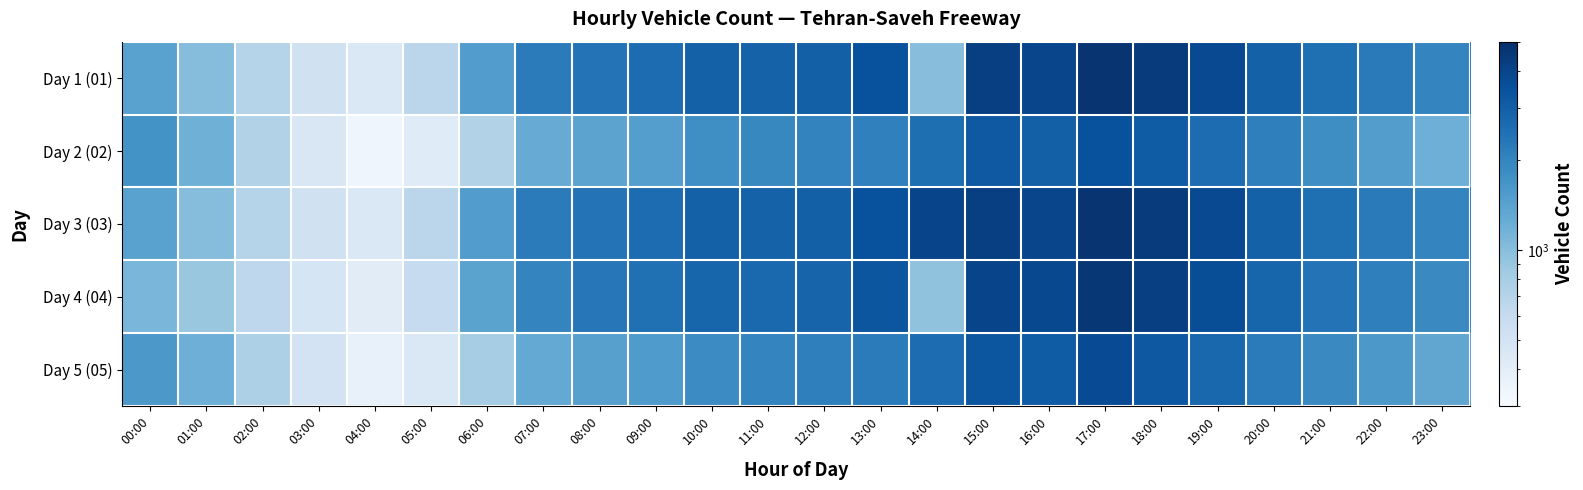

Reading left to right, list all the values displayed in this chart.

Day 1 (01): 00:00=1421	01:00=1005	02:00=701	03:00=522	04:00=454	05:00=668	06:00=1516	07:00=2199	08:00=2414	09:00=2597	10:00=2940	11:00=2914	12:00=2977	13:00=3516	14:00=995	15:00=4232	16:00=3967	17:00=4765	18:00=4388	19:00=3775	20:00=2942	21:00=2504	22:00=2235	23:00=1991
Day 2 (02): 00:00=1710	01:00=1193	02:00=726	03:00=456	04:00=342	05:00=419	06:00=729	07:00=1256	08:00=1393	09:00=1490	10:00=1781	11:00=1938	12:00=2011	13:00=2081	14:00=2545	15:00=3200	16:00=2980	17:00=3500	18:00=3100	19:00=2600	20:00=2100	21:00=1800	22:00=1500	23:00=1200
Day 3 (03): 00:00=1421	01:00=1005	02:00=701	03:00=522	04:00=454	05:00=668	06:00=1516	07:00=2199	08:00=2414	09:00=2597	10:00=2940	11:00=2914	12:00=2977	13:00=3516	14:00=3980	15:00=4232	16:00=3967	17:00=4765	18:00=4388	19:00=3775	20:00=2942	21:00=2504	22:00=2235	23:00=1991
Day 4 (04): 00:00=1100	01:00=900	02:00=650	03:00=480	04:00=410	05:00=600	06:00=1400	07:00=2000	08:00=2300	09:00=2500	10:00=2800	11:00=2700	12:00=2850	13:00=3300	14:00=950	15:00=4000	16:00=3800	17:00=4600	18:00=4200	19:00=3600	20:00=2800	21:00=2400	22:00=2100	23:00=1900
Day 5 (05): 00:00=1600	01:00=1200	02:00=750	03:00=500	04:00=370	05:00=450	06:00=800	07:00=1300	08:00=1450	09:00=1550	10:00=1850	11:00=2000	12:00=2100	13:00=2200	14:00=2600	15:00=3300	16:00=3100	17:00=3700	18:00=3250	19:00=2750	20:00=2200	21:00=1900	22:00=1600	23:00=1350